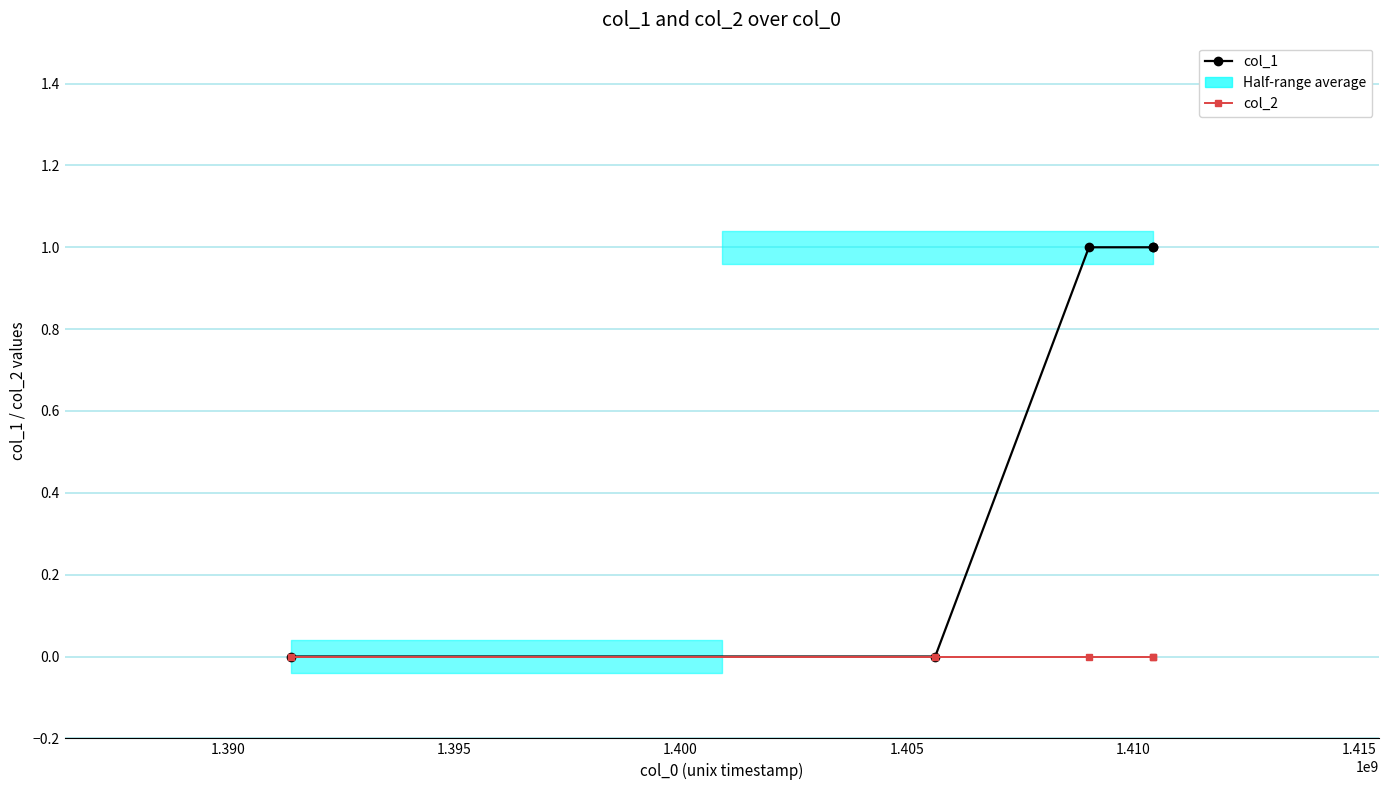

What is the maximum value for col_1?

1